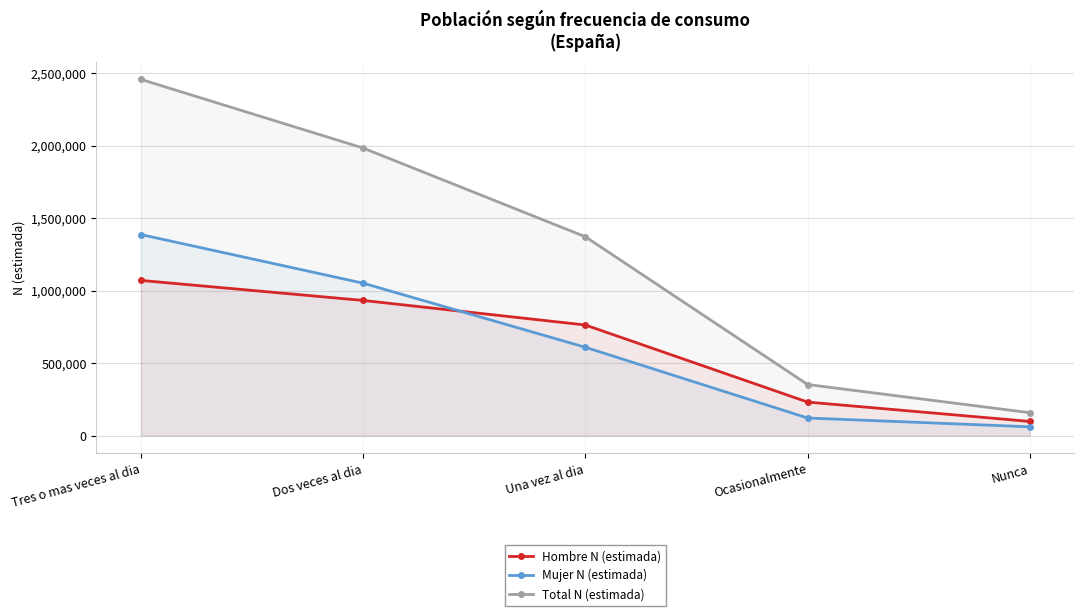

Which category has the highest value in the Hombre N (estimada) series?

Tres o mas veces al dia